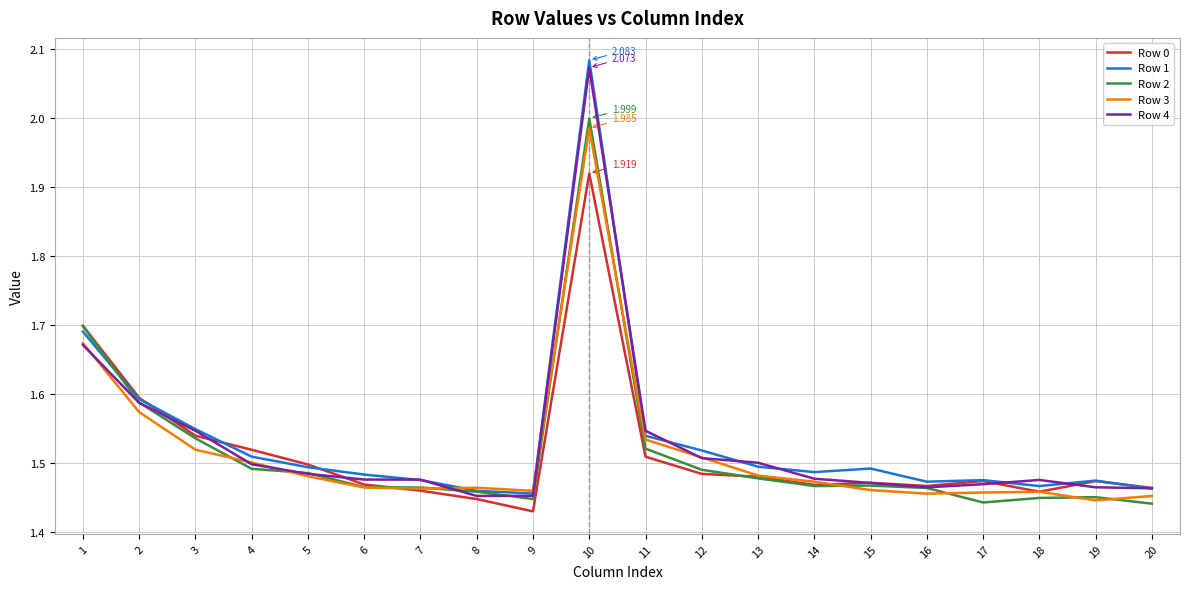

Is the value of Row 2 at 5 greater than the value of Row 3 at 15?

Yes